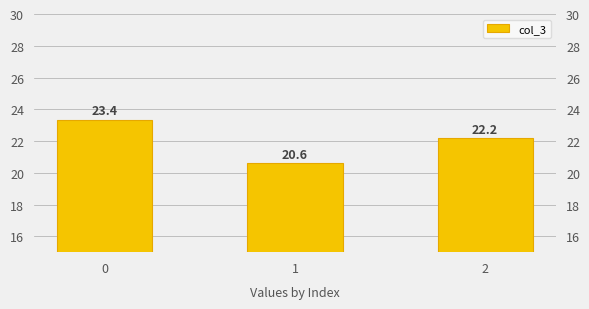

Count the number of data series in this chart.

1